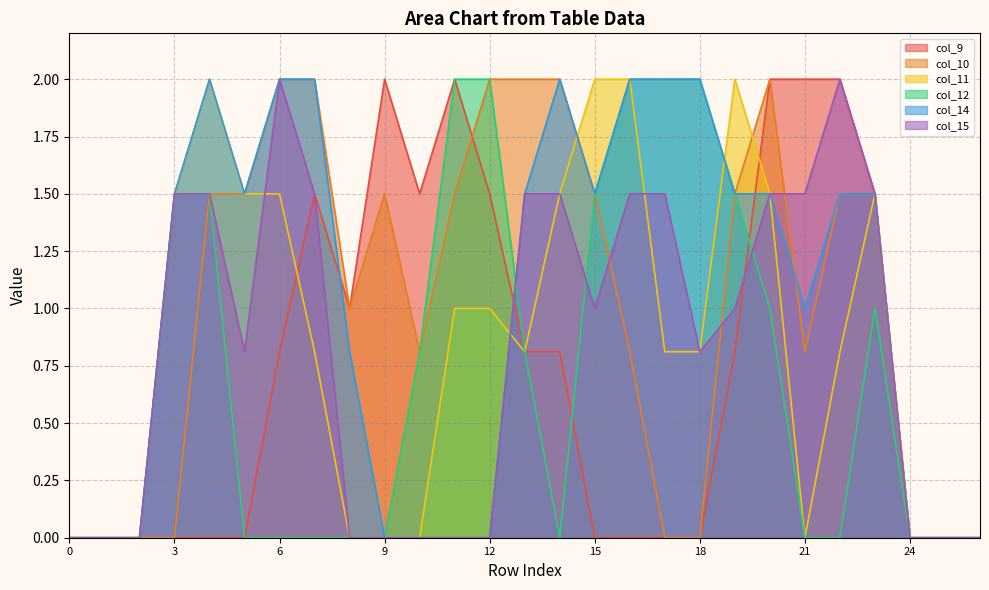

True or false: col_10 and col_15 cross at least once.

True